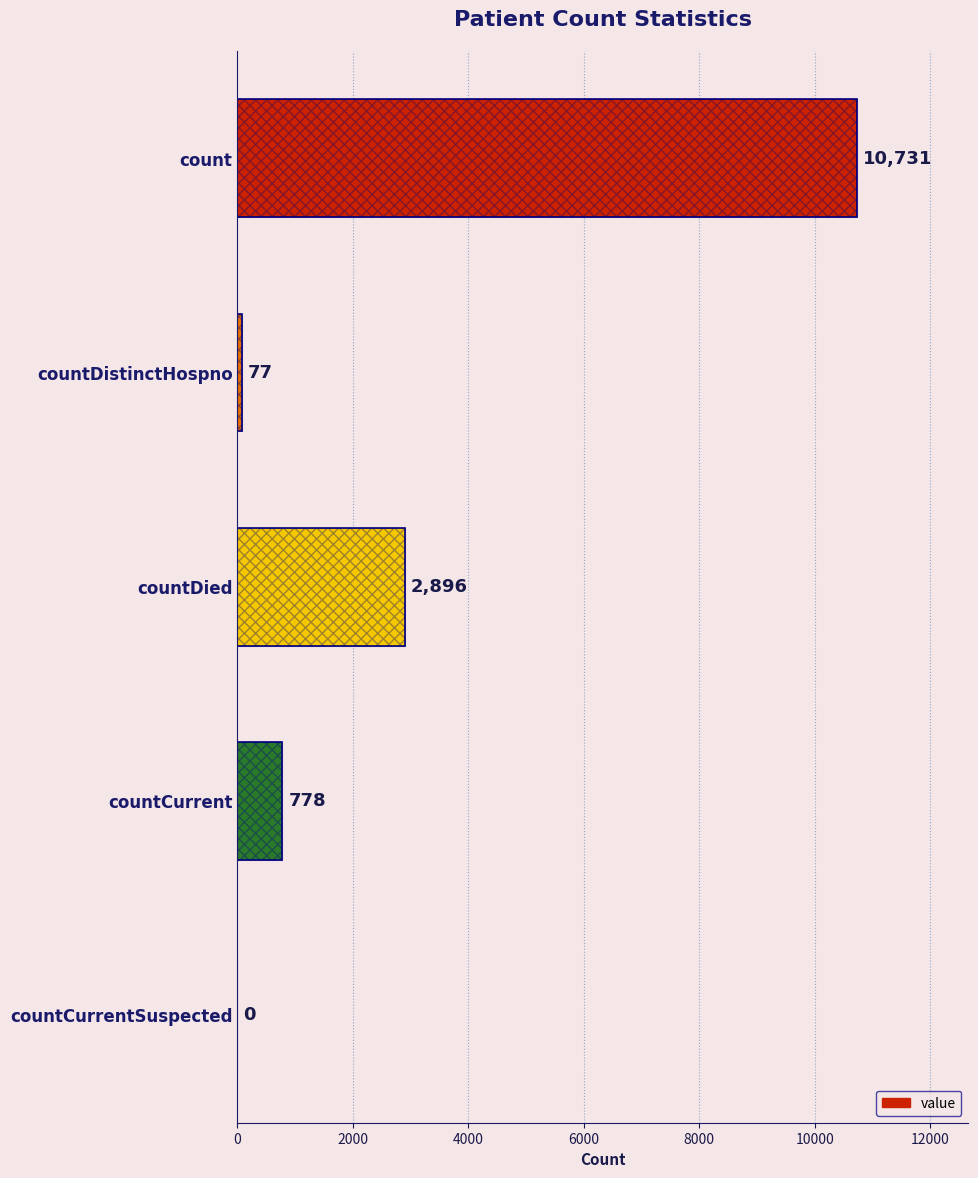

What is the value of the 1st bar from the left?

10731